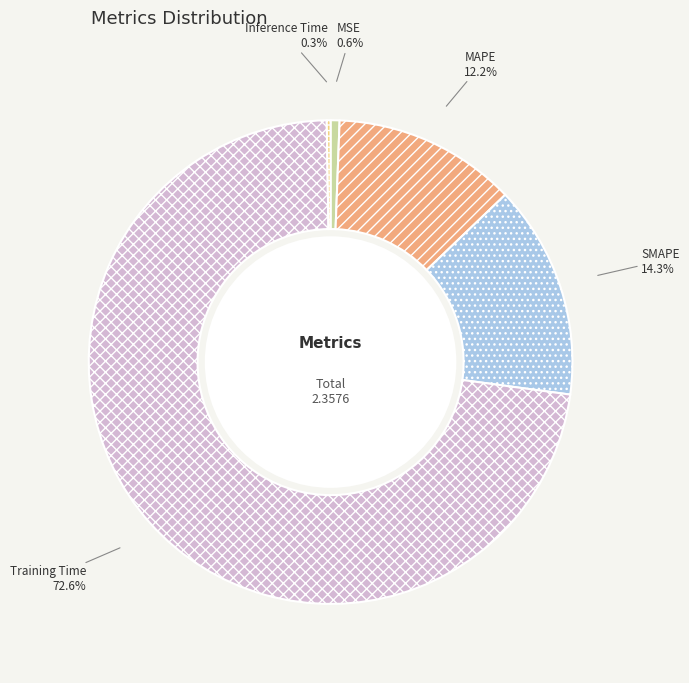

Is SMAPE the majority of the pie?

No